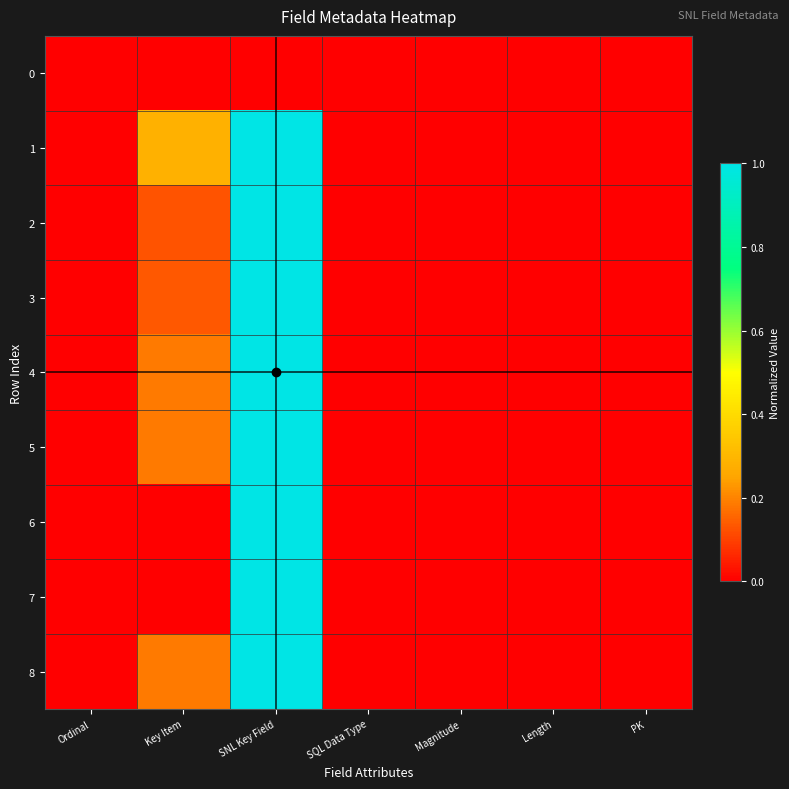

Rank the series at Length from lowest to highest value.

3, 7, 0, 1, 6, 2, 4, 5, 8